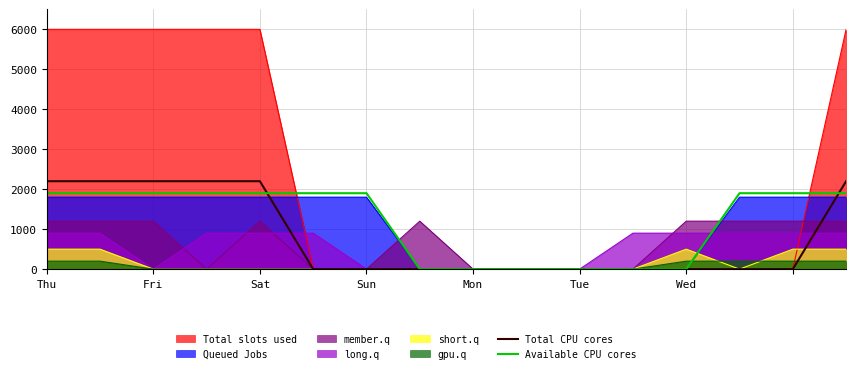

Where is Available CPU cores nearest to the value 950?

Thu